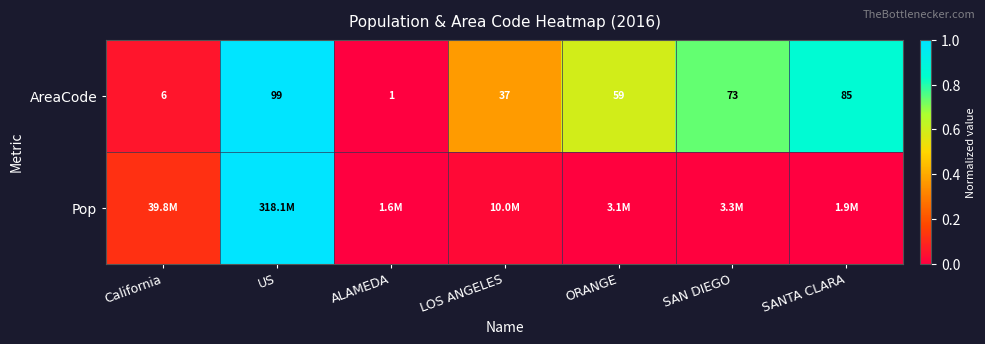

Which category has the lowest value in the AreaCode series?

ALAMEDA